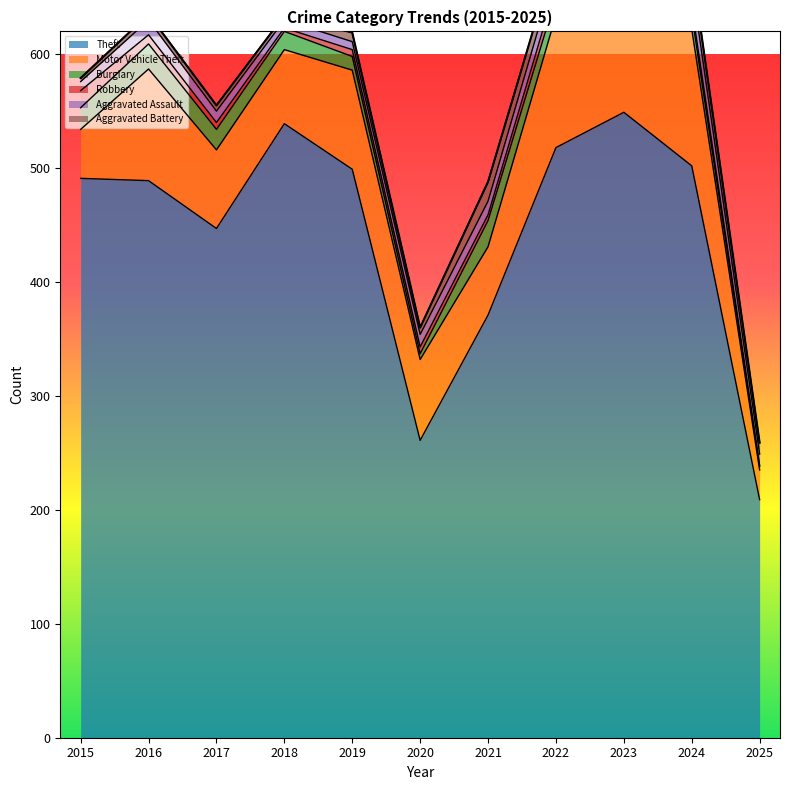

Count the number of data series in this chart.

6